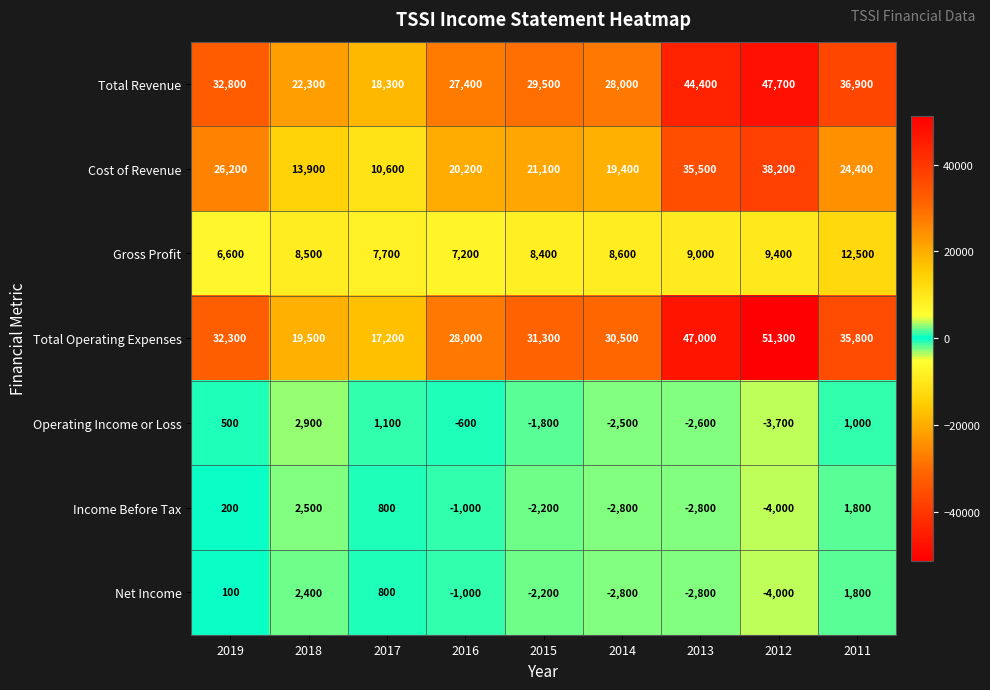

What is the maximum value shown in the chart?

51300